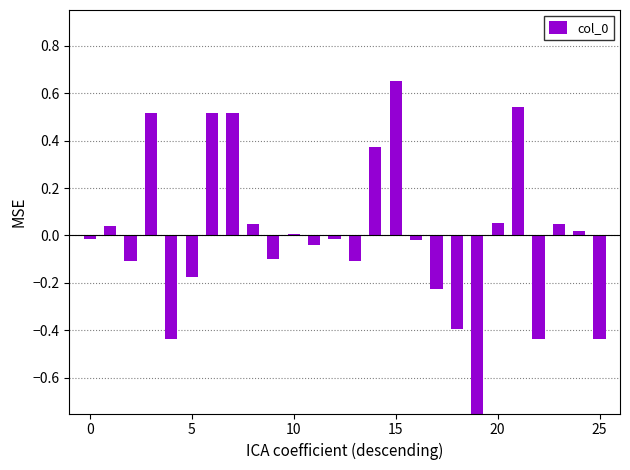

How many values are above zero?

12